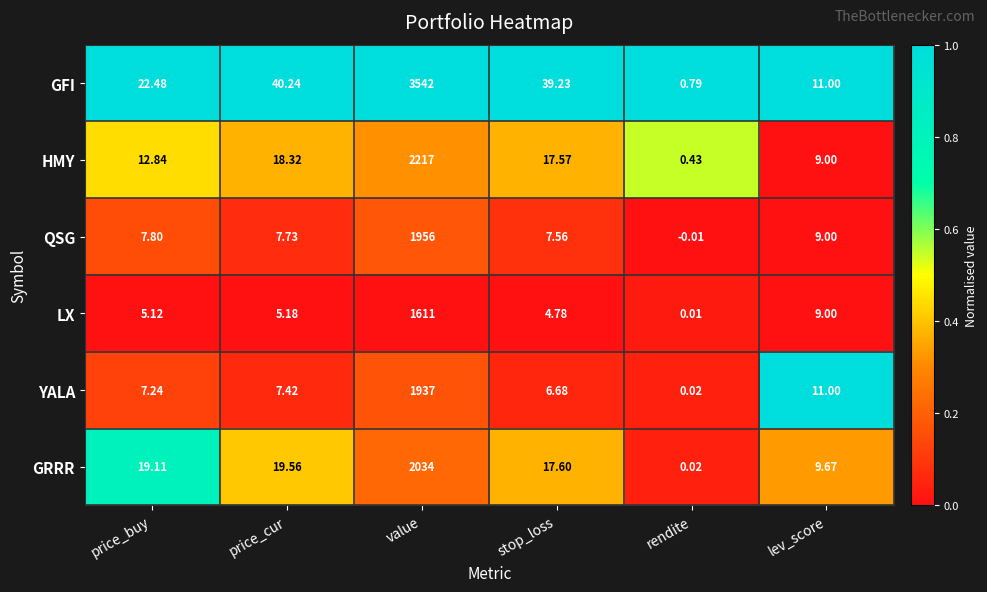

Which series has the widest spread of values?

GFI